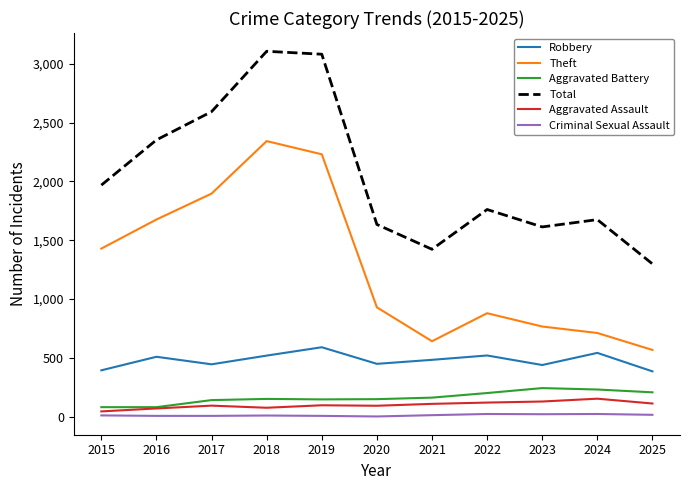

True or false: Total has more than 0 points higher than both neighbors.

True